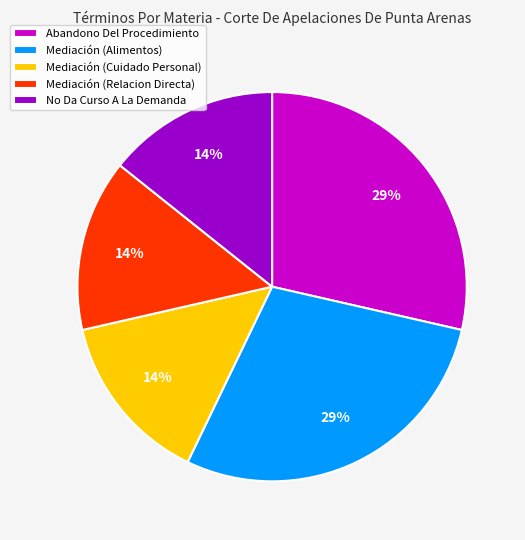

Do Mediación (Cuidado Personal) and Mediación (Relacion Directa) together represent more than half of the pie?

No